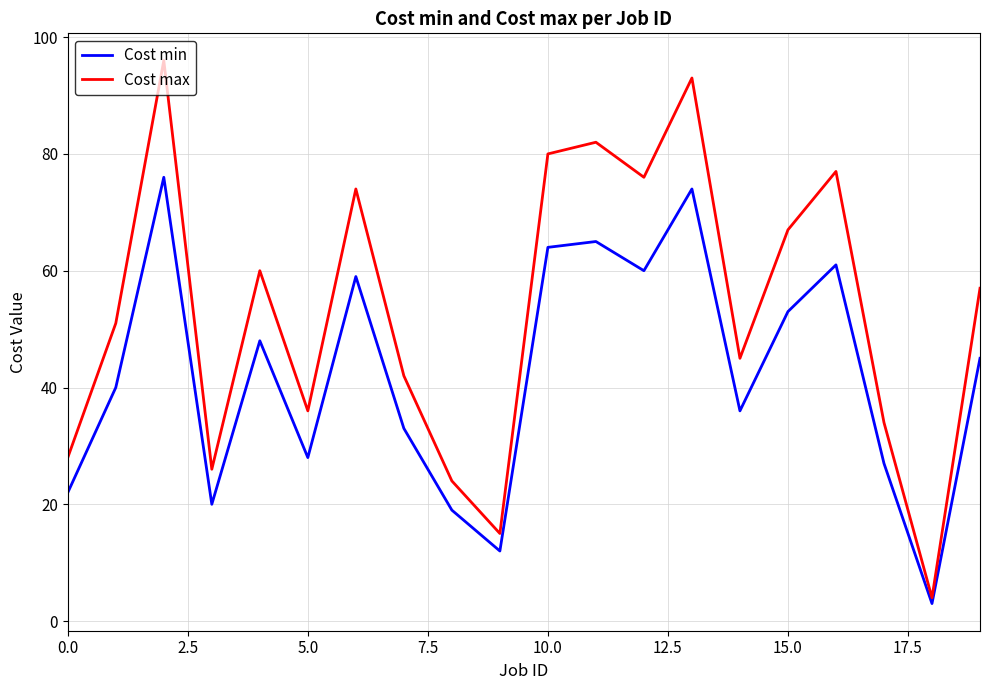

Which series has the largest total across all categories?

Cost max